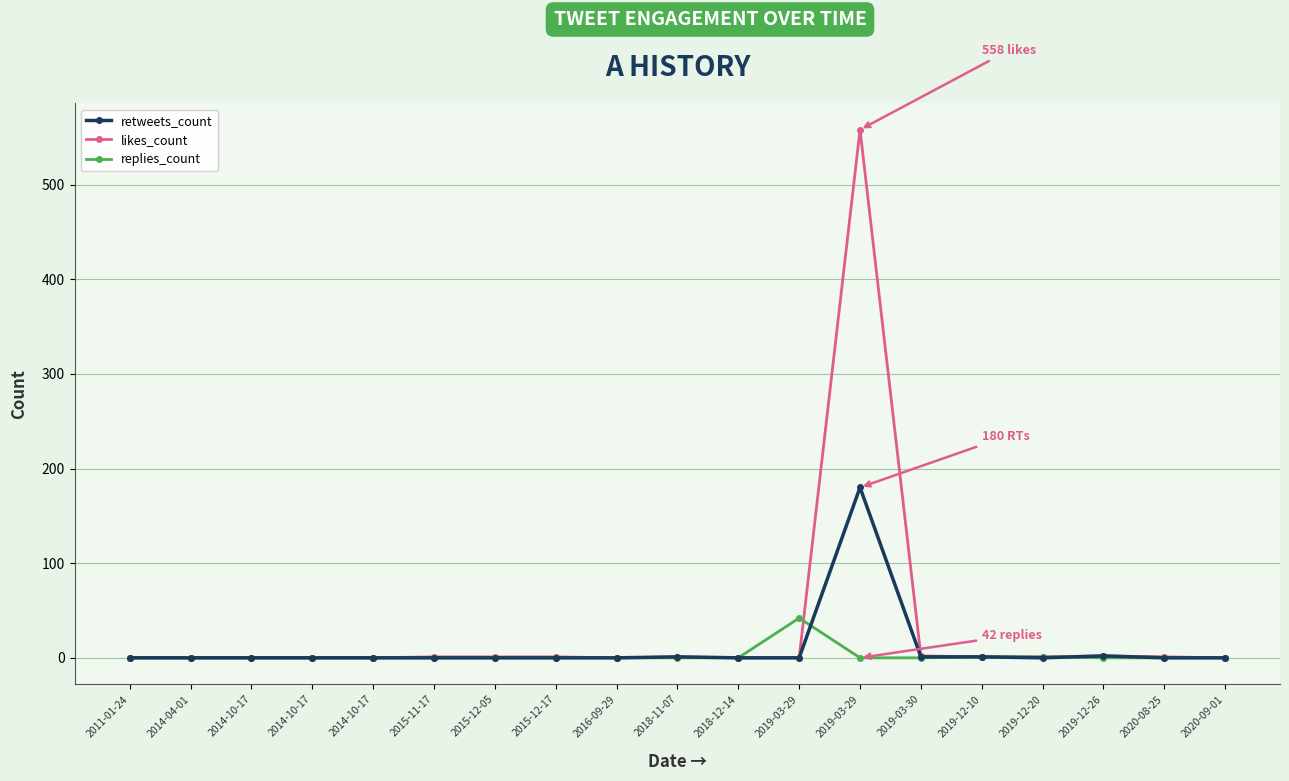

Rank the series at 2019-12-20 from highest to lowest value.

likes_count, replies_count, retweets_count